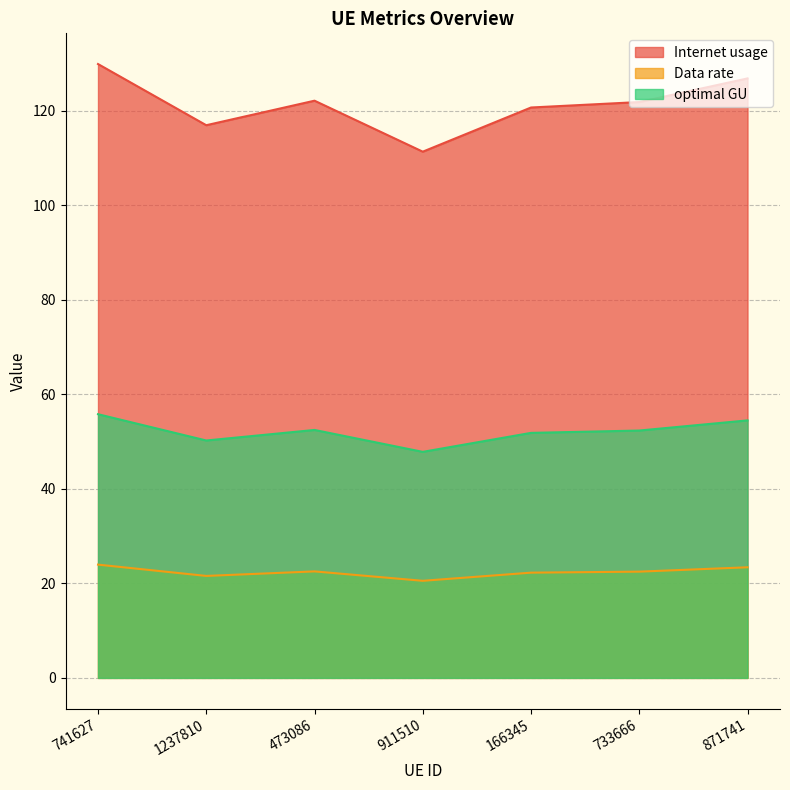

Where is Internet usage nearest to the value 120?

166345